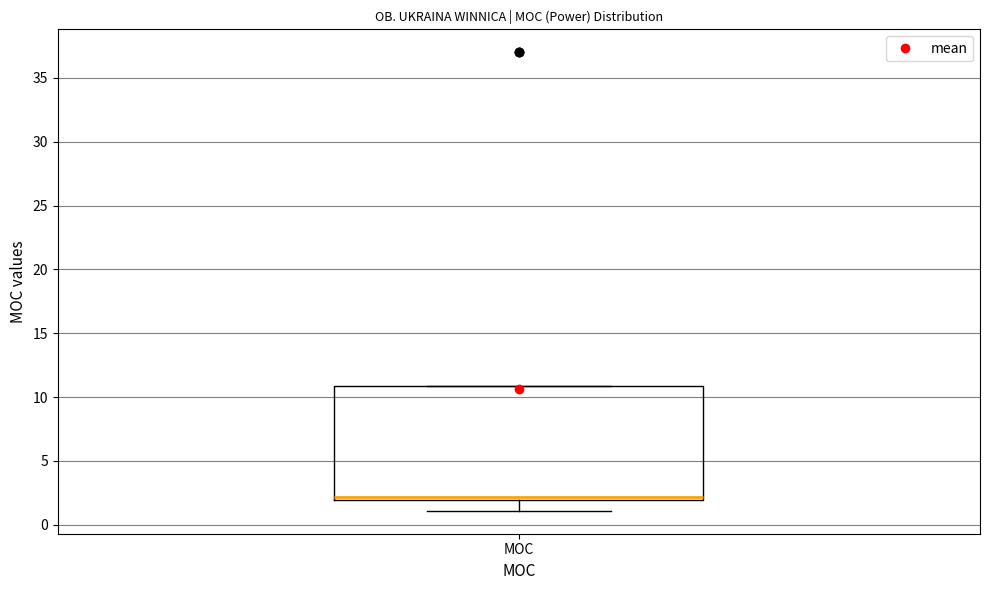

Where does the lower whisker of the box for MOC end on the y-axis? The values are not printed on the chart, so give them approximately, as read against the axis.

1